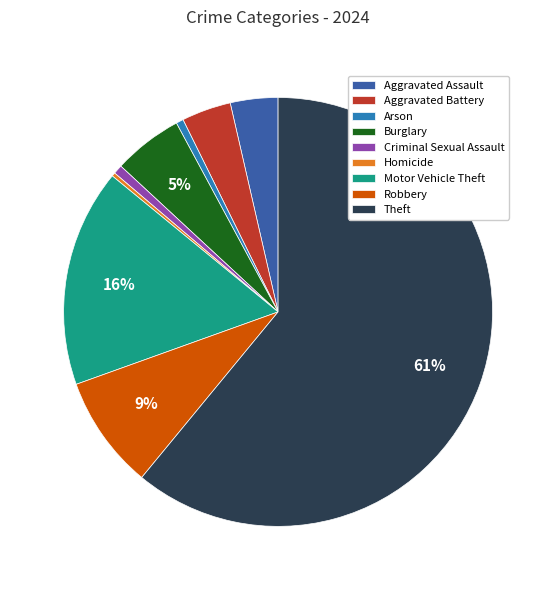

Which category accounts for the majority?

Theft